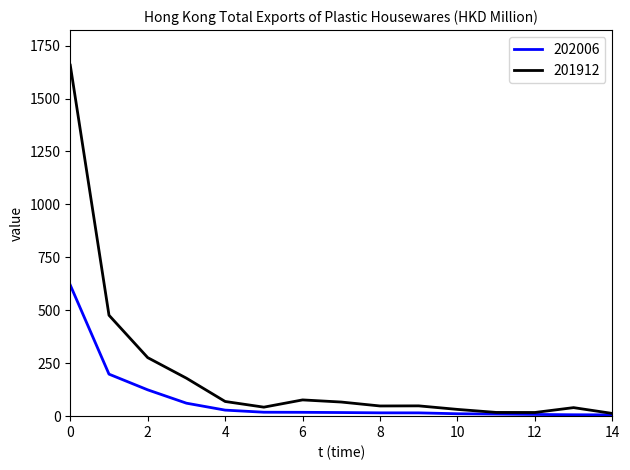

Which series has the largest total across all categories?

201912